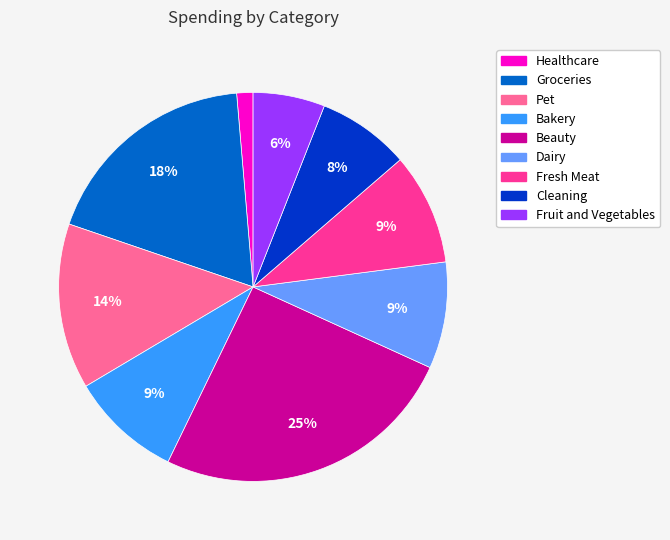

Count the number of slices in the pie.

9